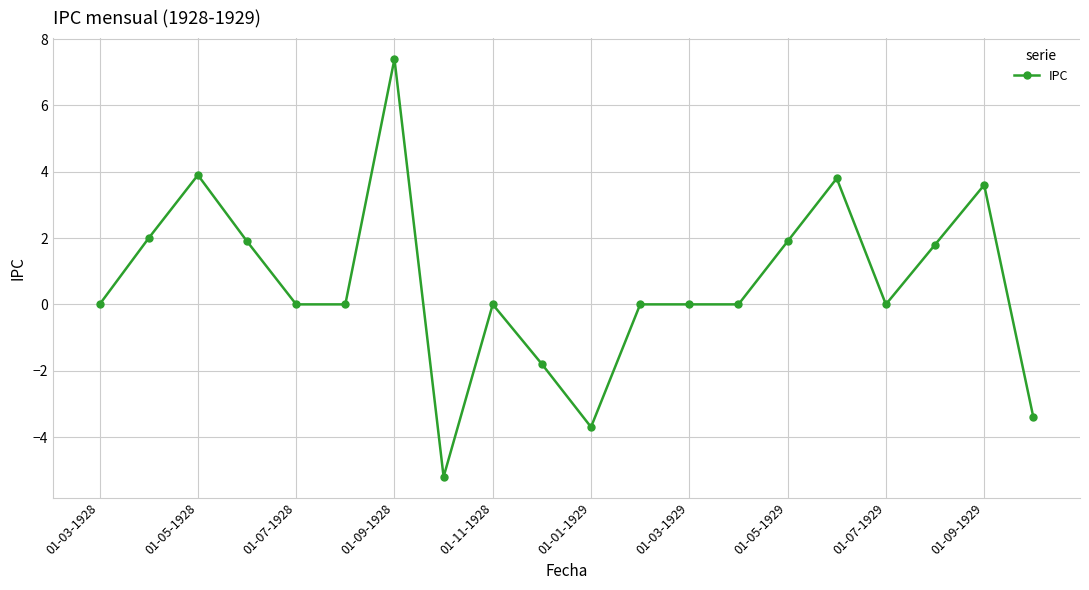

What is the smallest value displayed?

-5.2